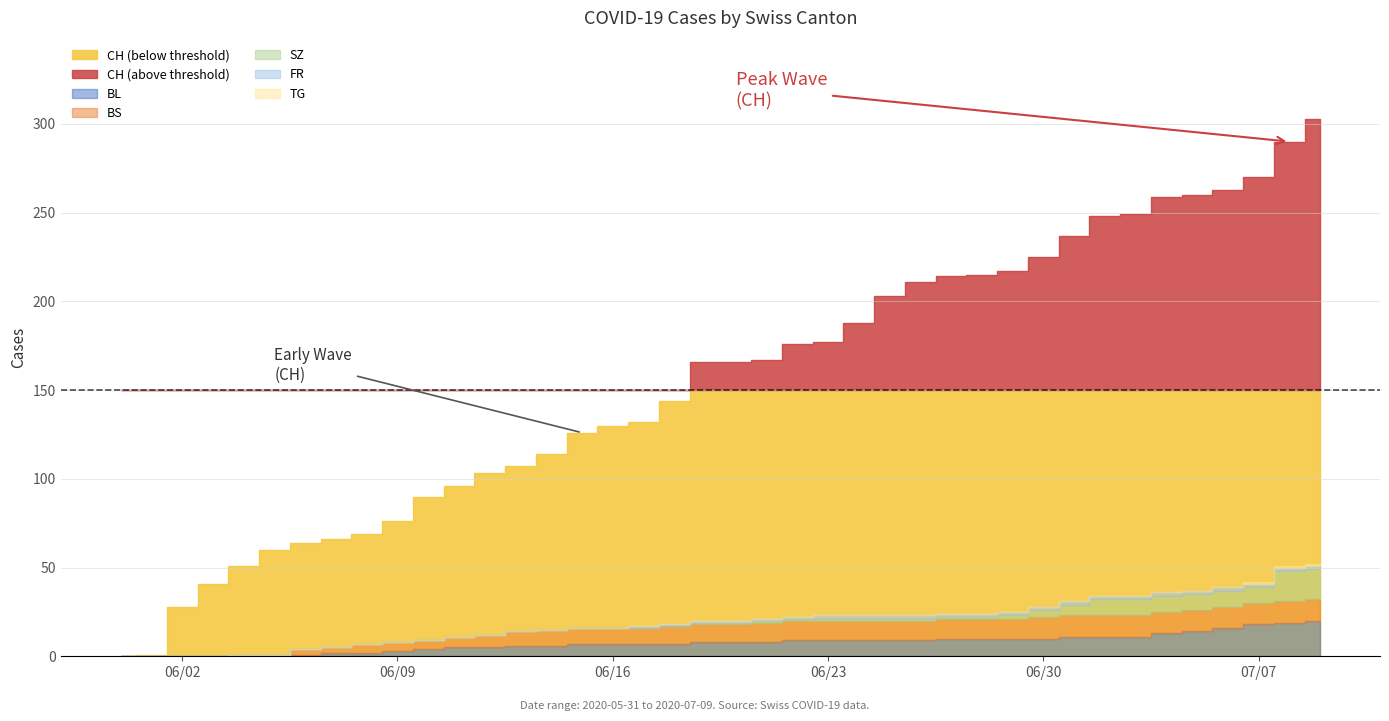

What are all the series names shown in the legend?

BL, BS, SZ, FR, TG, CH